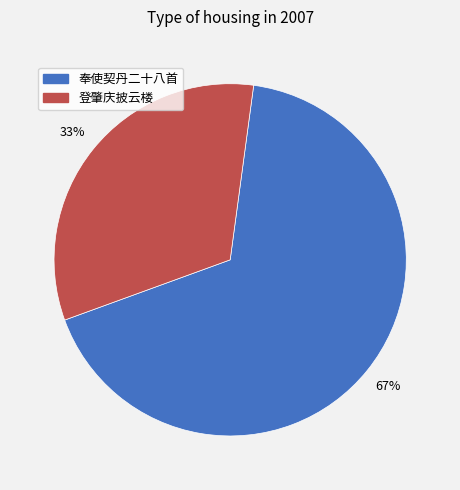

What is the largest slice in the pie chart?

奉使契丹二十八首